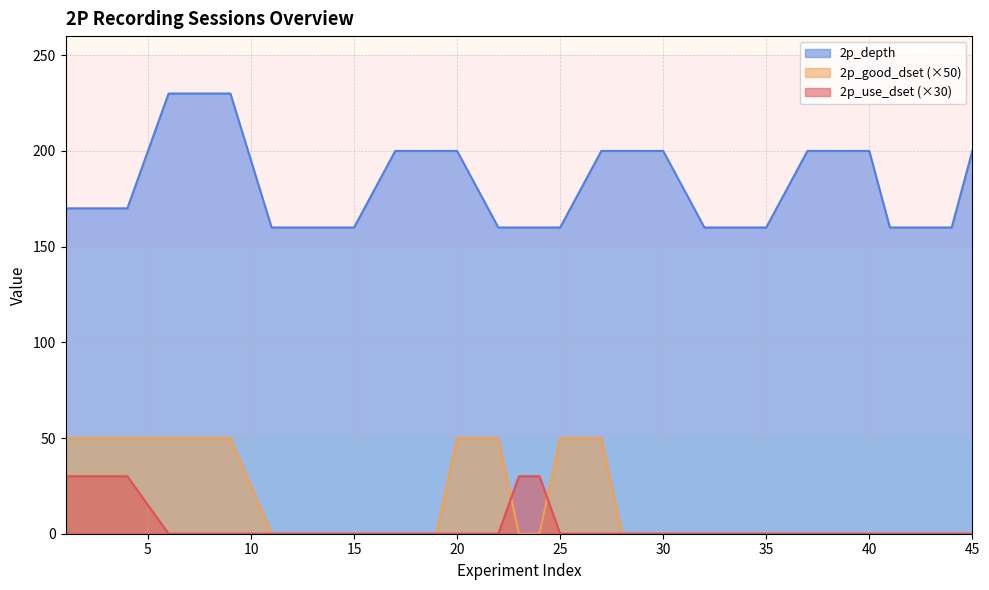

The value of 2p_depth at 42 is 76. True or false?

False